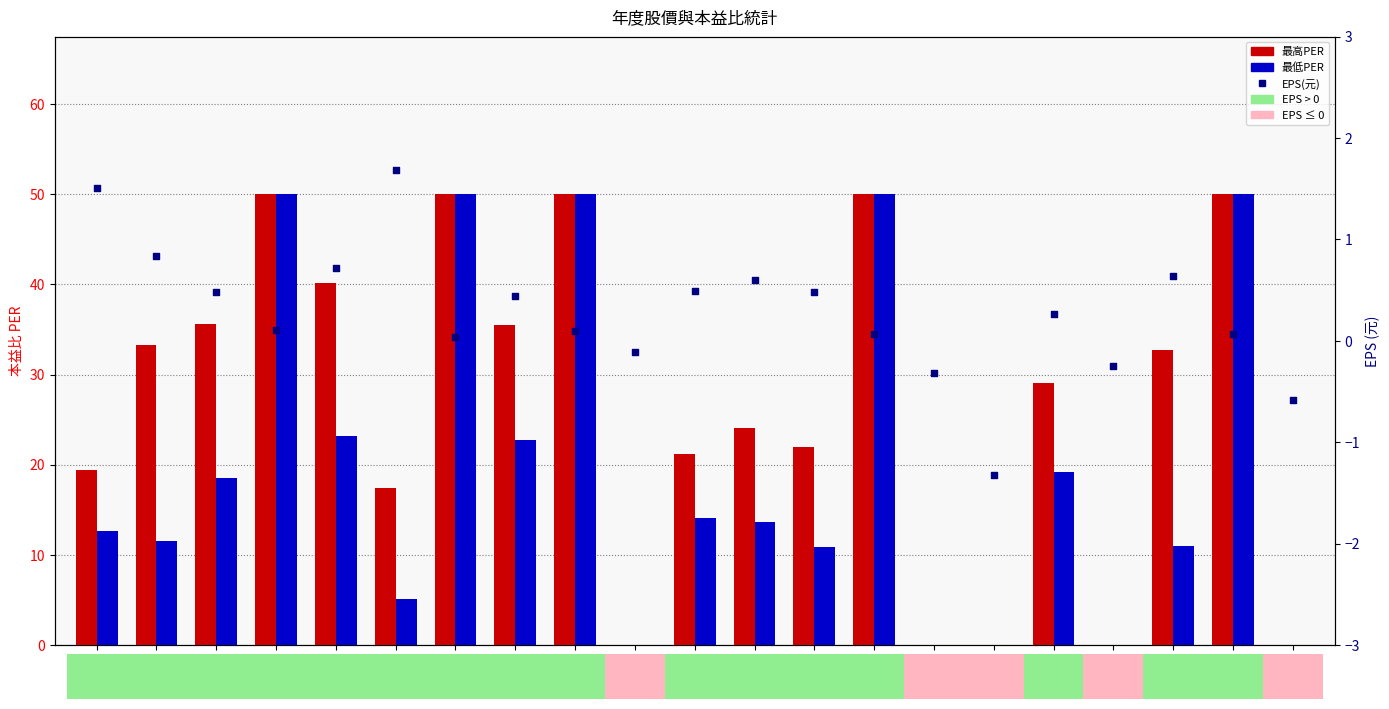

Which series reaches the minimum Y coordinate?

EPS(元)